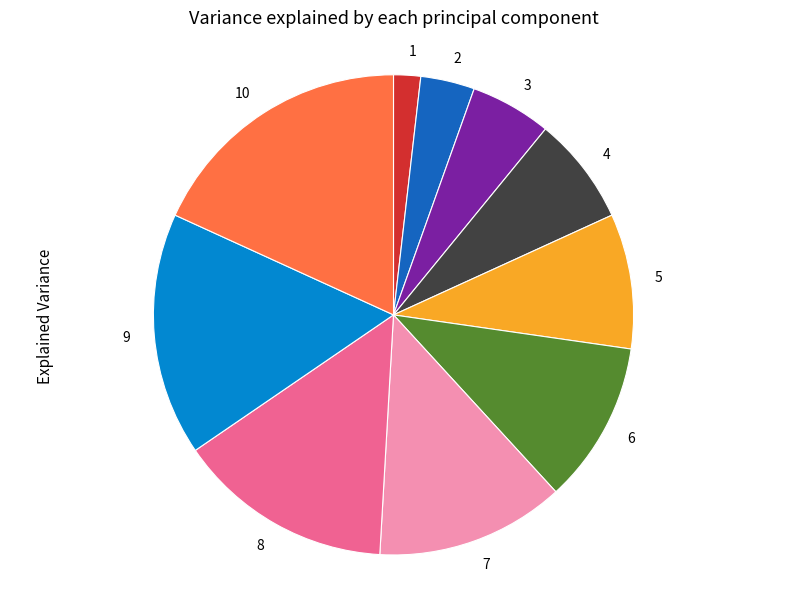

Is there a majority slice in this chart?

No